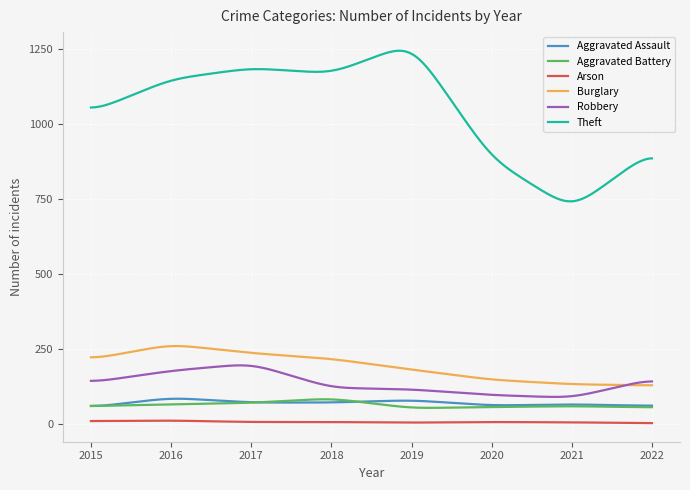

At how many categories does at least one series exceed 552?

300